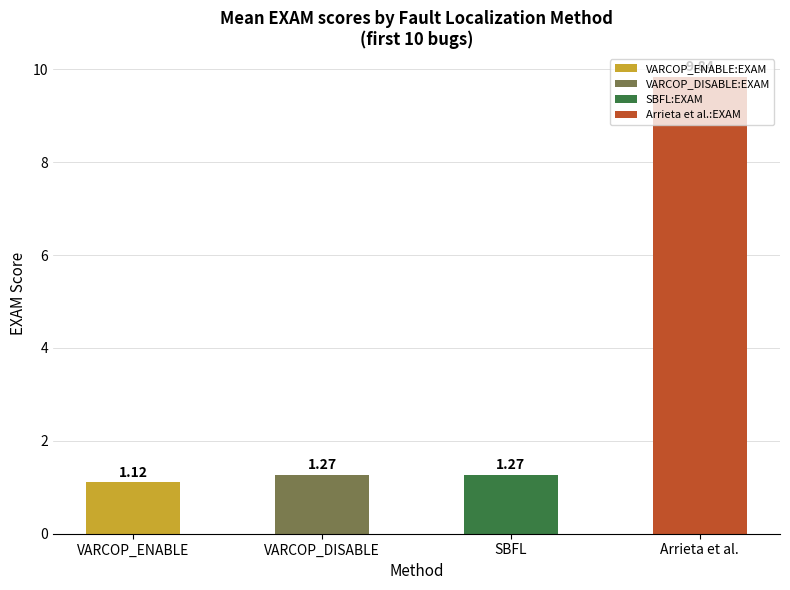

What is the label of the 3rd bar from the left?

SBFL